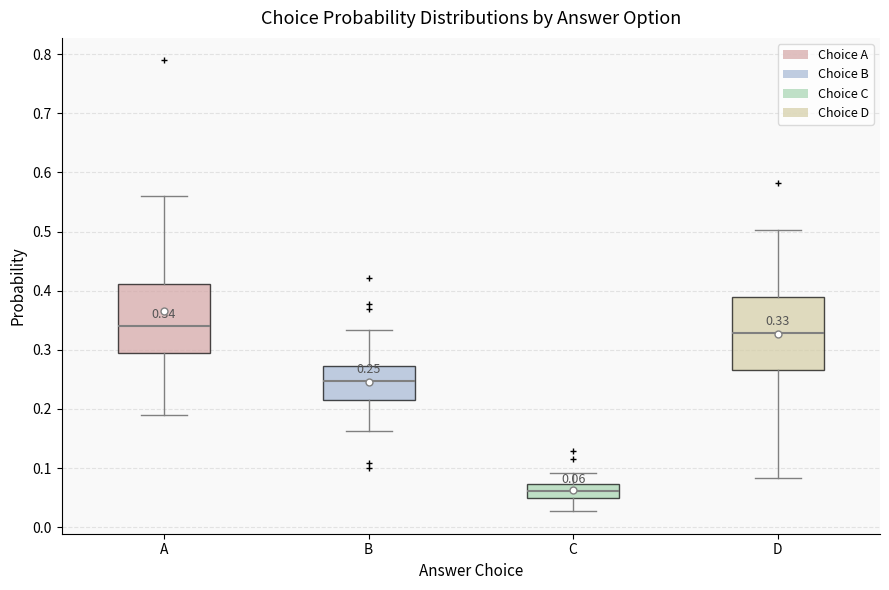

Which box has the lowest median line?

C